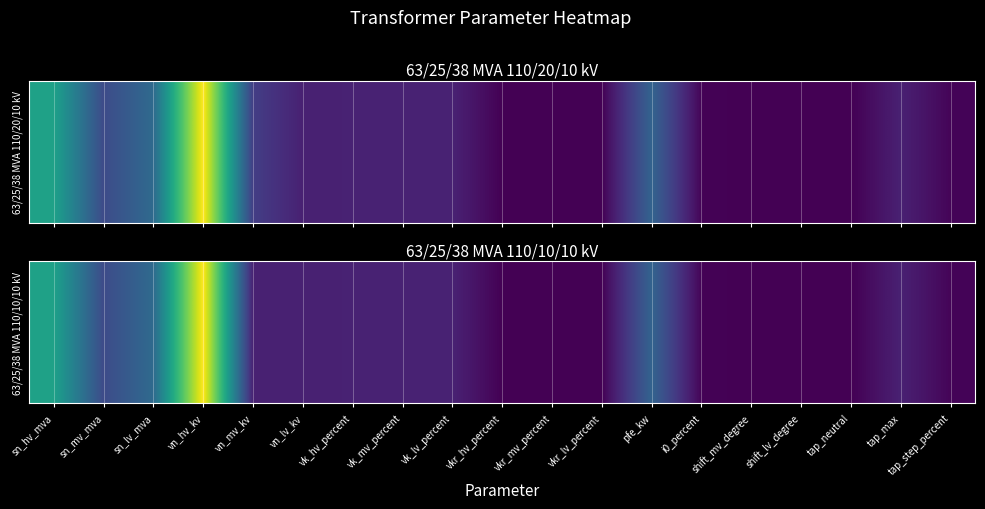

At which category does the chart reach its peak across all series?

vn_hv_kv